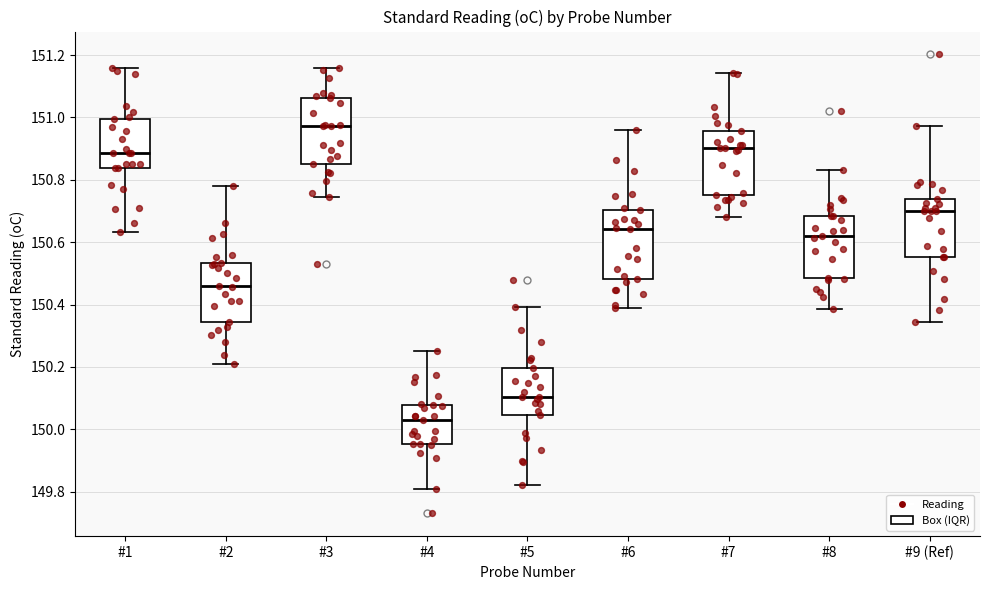

Which box has the highest median line?

#3